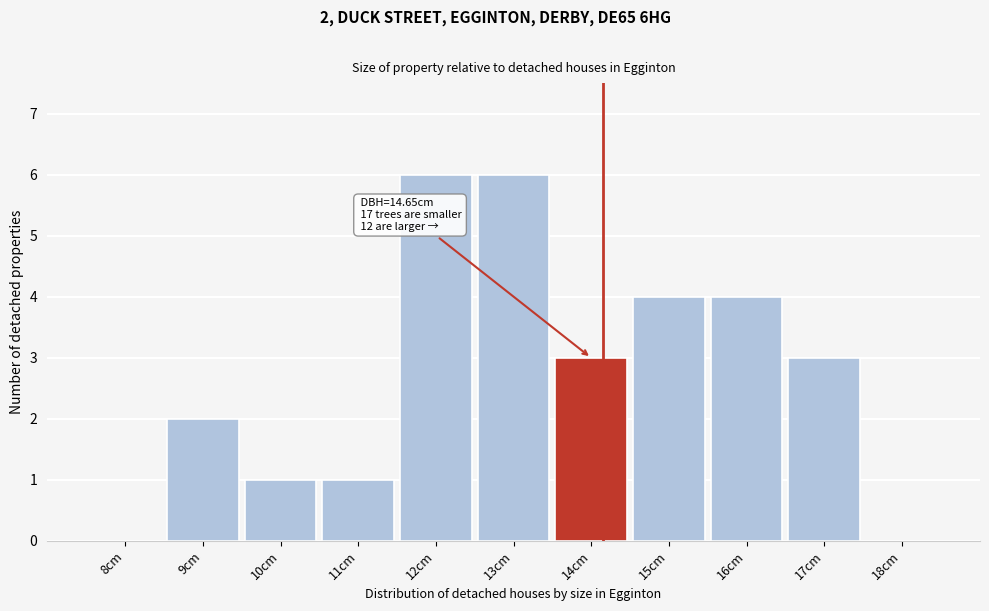

Reading left to right, transcribe all the data shown in this chart.

8cm=0	9cm=2	10cm=1	11cm=1	12cm=6	13cm=6	14cm=3	15cm=4	16cm=4	17cm=3	18cm=0